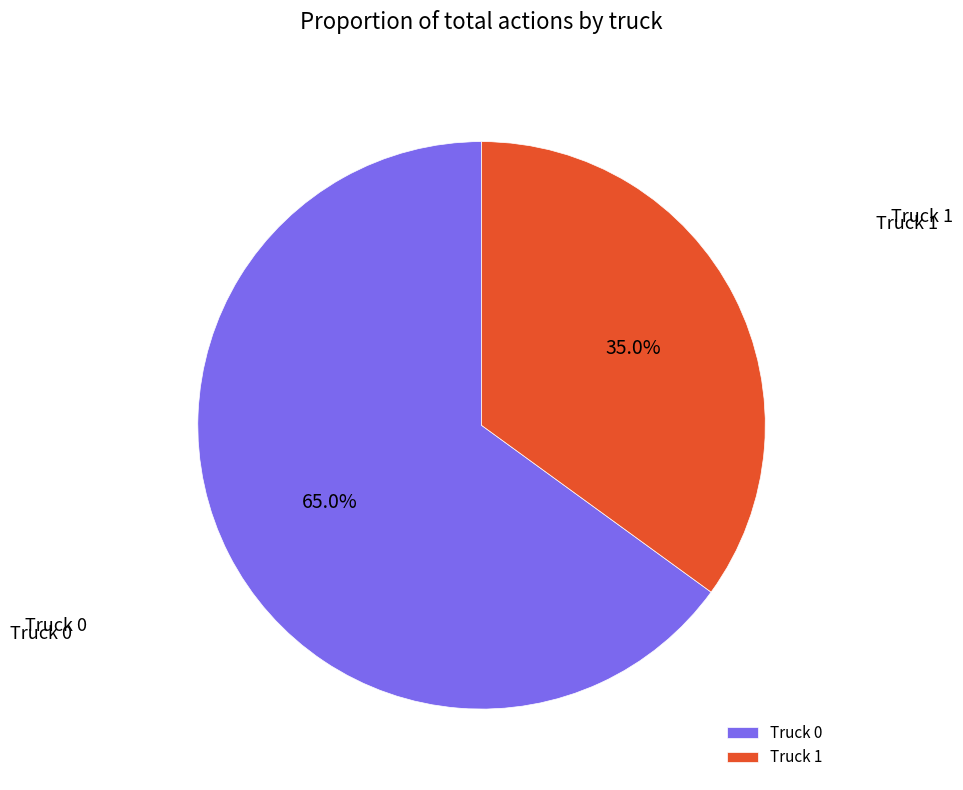

Rank the categories by value from lowest to highest.

Truck 1, Truck 0